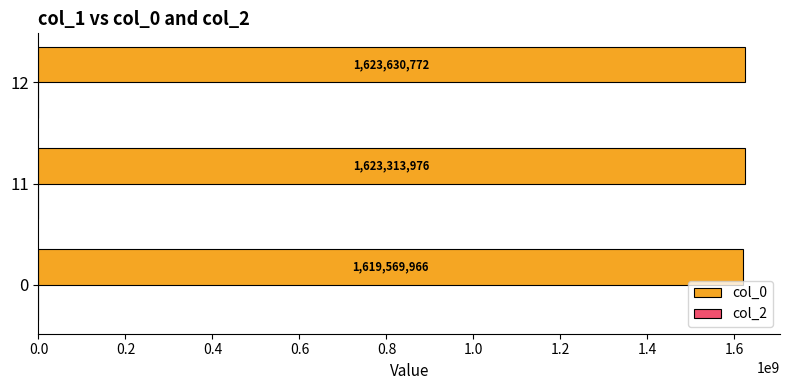

What is the change in value from 11 to 12?

+316796